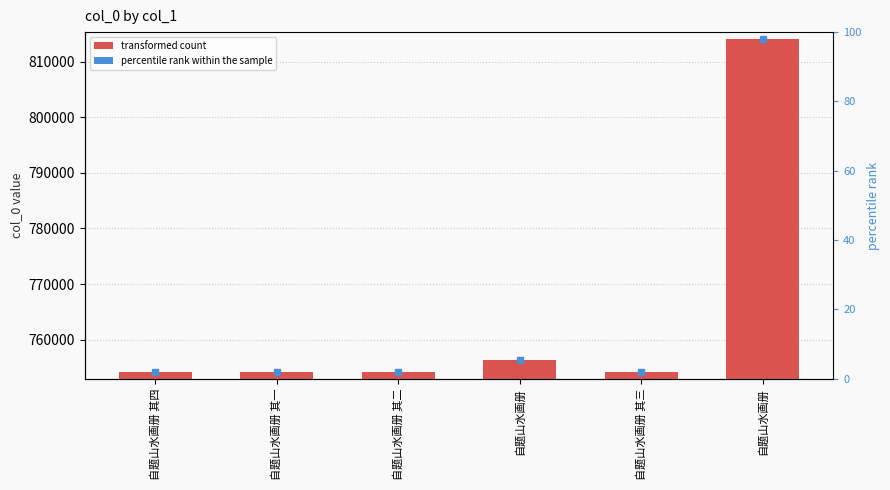

Reading left to right, what are all the values shown in this chart?

自题山水画册 其四=754059	自题山水画册 其一=754056	自题山水画册 其二=754057	自题山水画册=756327	自题山水画册 其三=754058	自题山水画册=814161